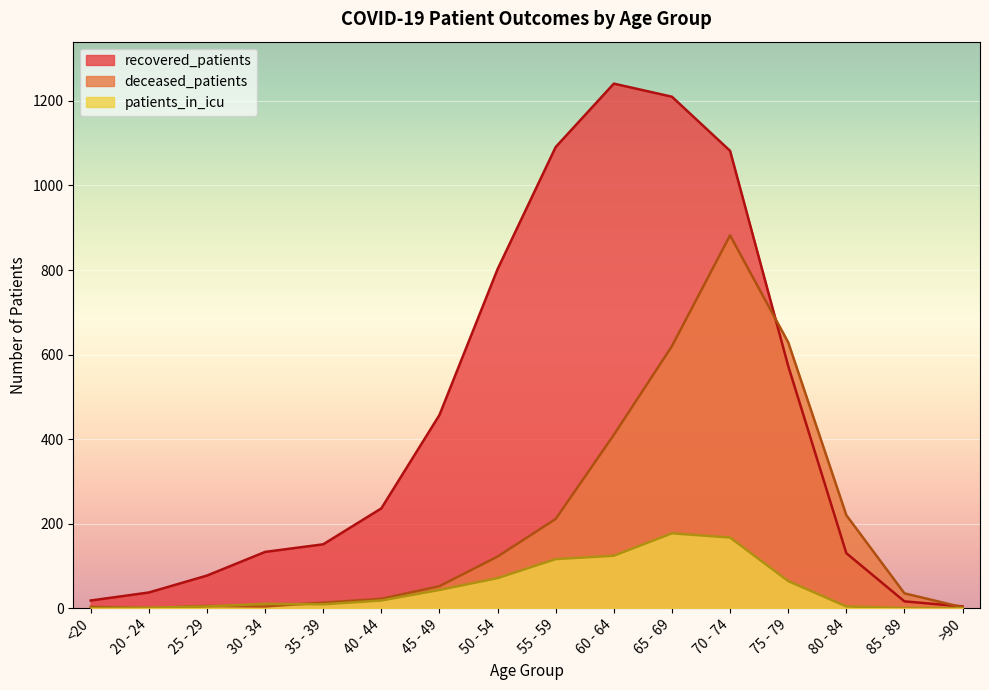

At which label does recovered_patients reach its minimum?

>90